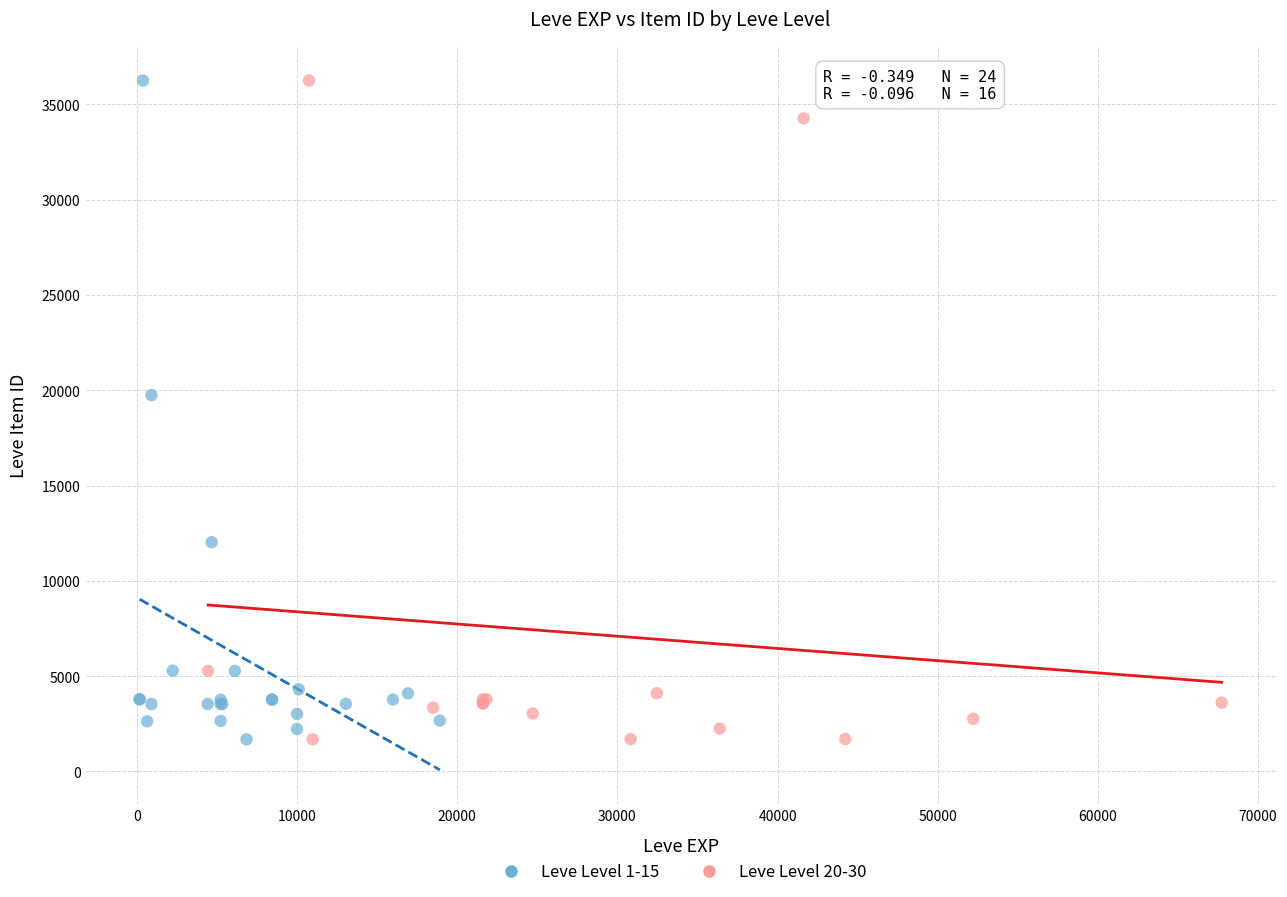

What are all the series names shown in the legend?

Leve Level 1-15, Leve Level 20-30